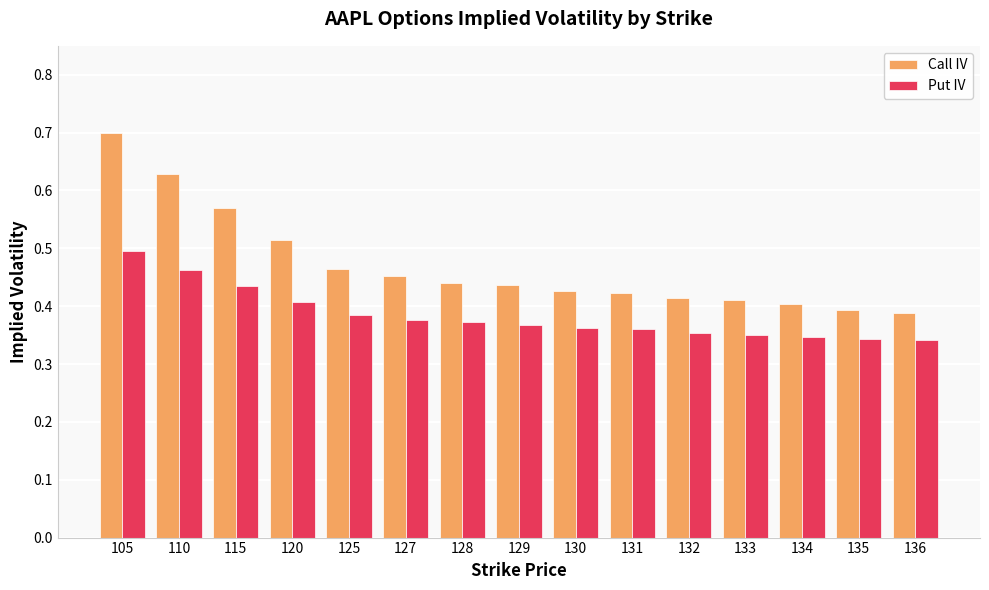

Which series changed the most between 125 and 131?

Call IV